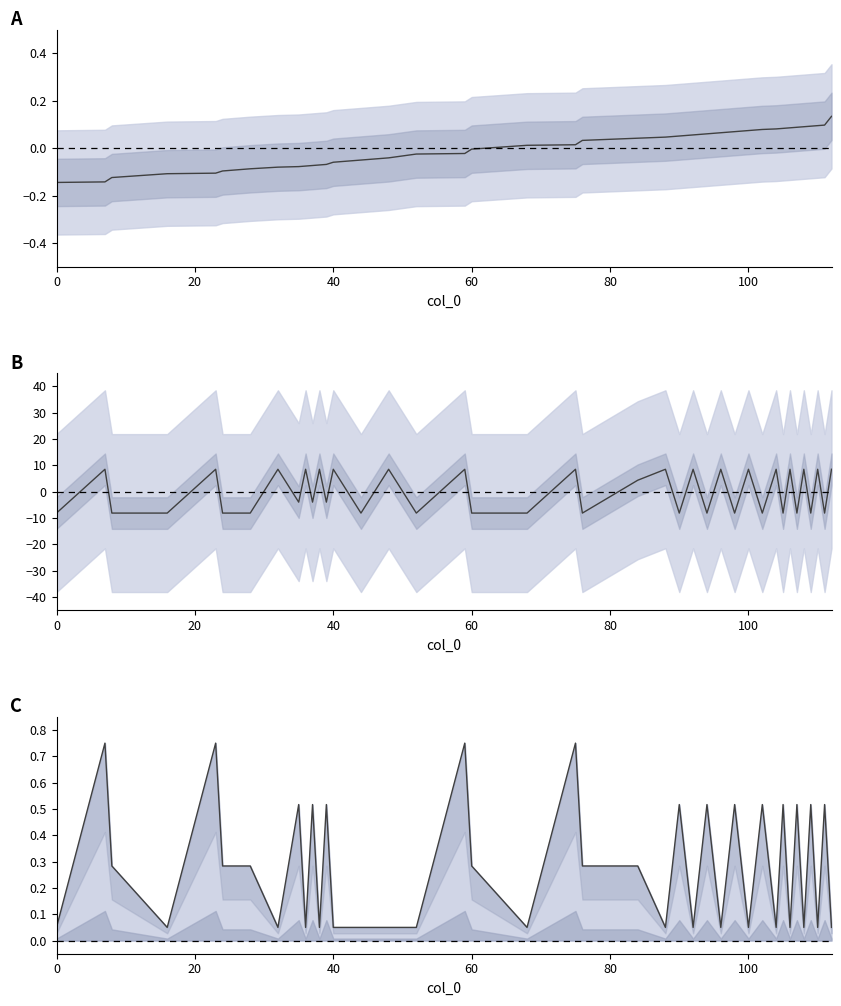

True or false: col_1 and col_5 cross at least once.

True